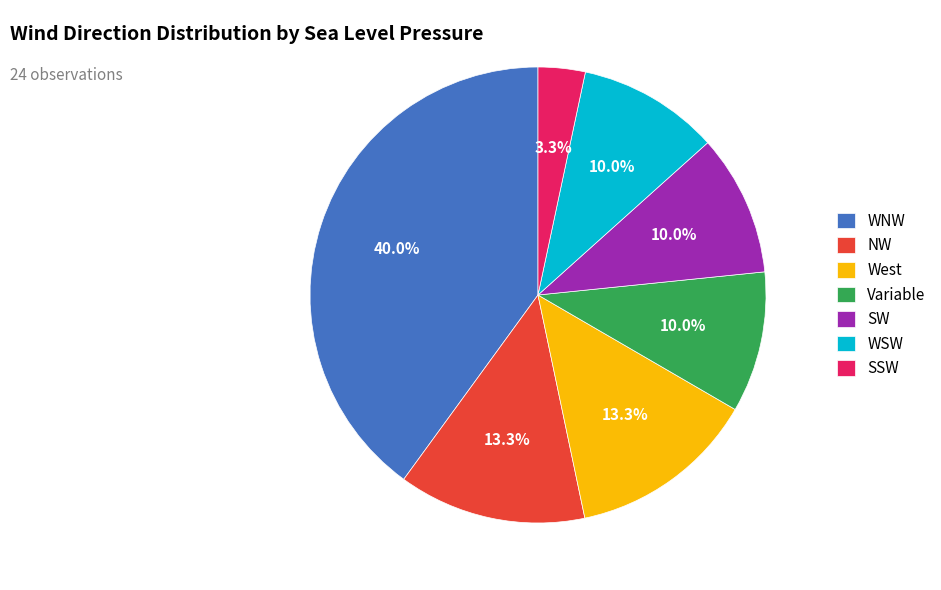

Count the number of slices in the pie.

7